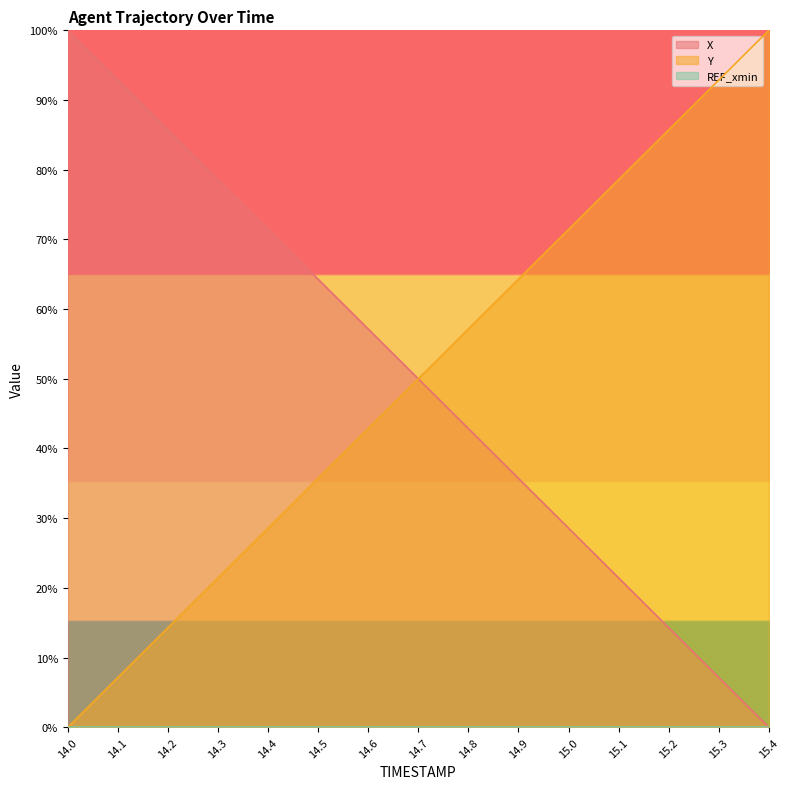

At which label does Y first exceed 50?

14.7